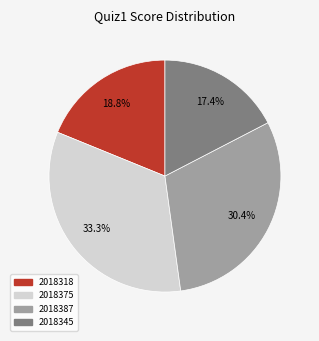

Count the number of slices in the pie.

4